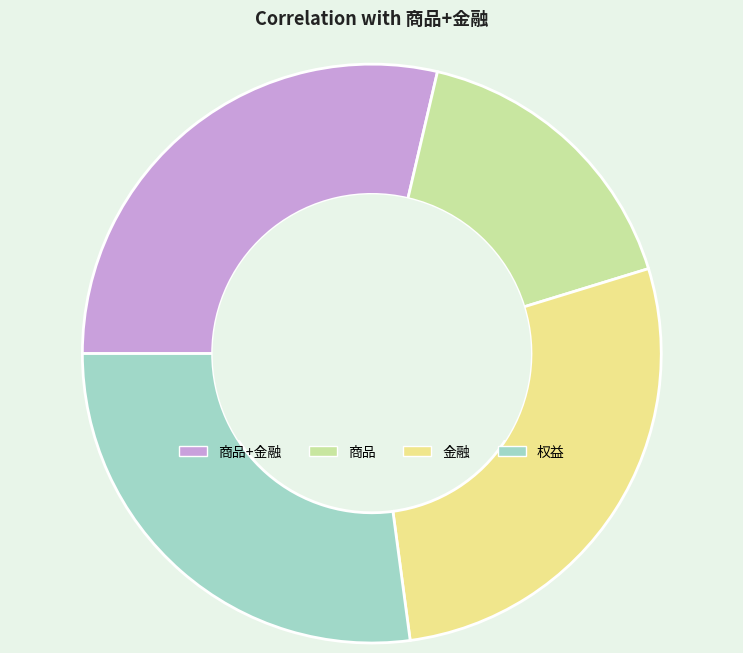

Is there any slice that represents more than half of the pie?

No